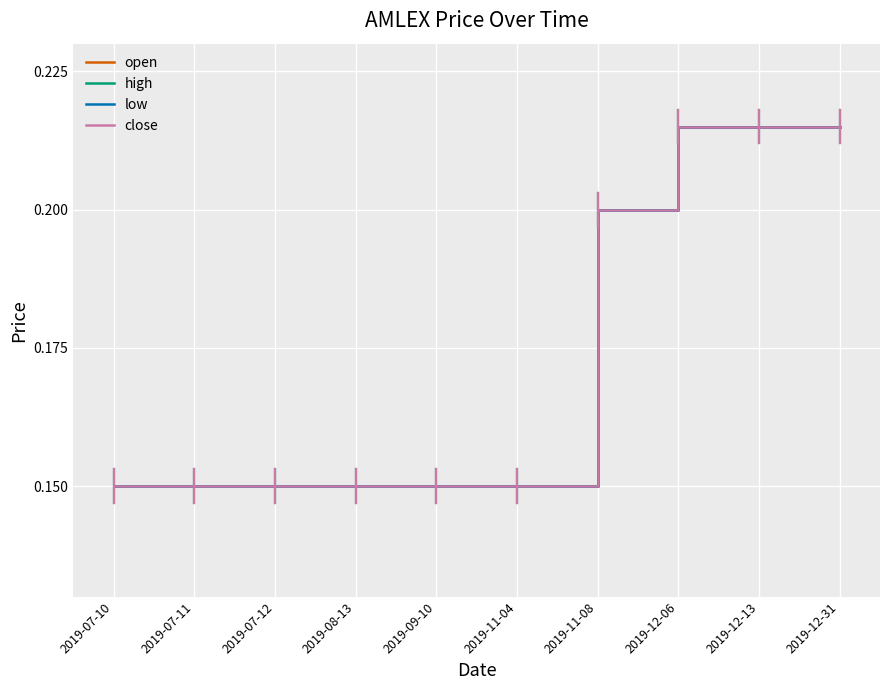

What is the difference between the maximum and minimum values in the low series?

0.1